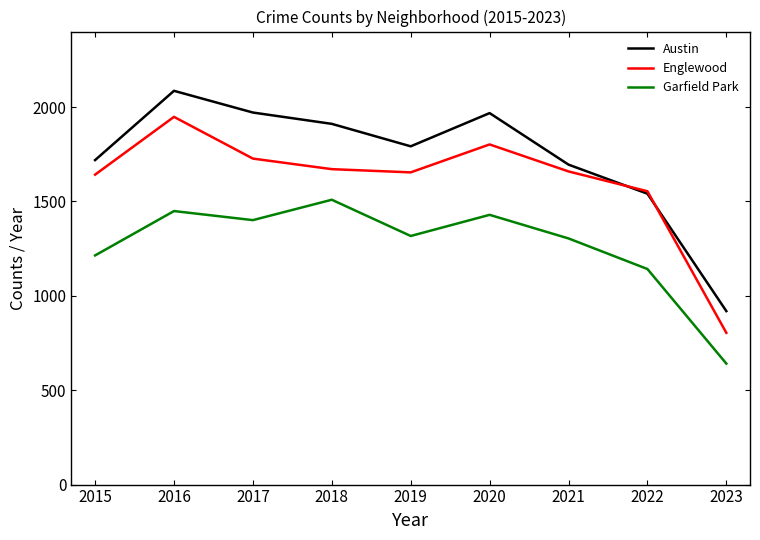

List the series in order of their peak value, lowest first.

Garfield Park, Englewood, Austin